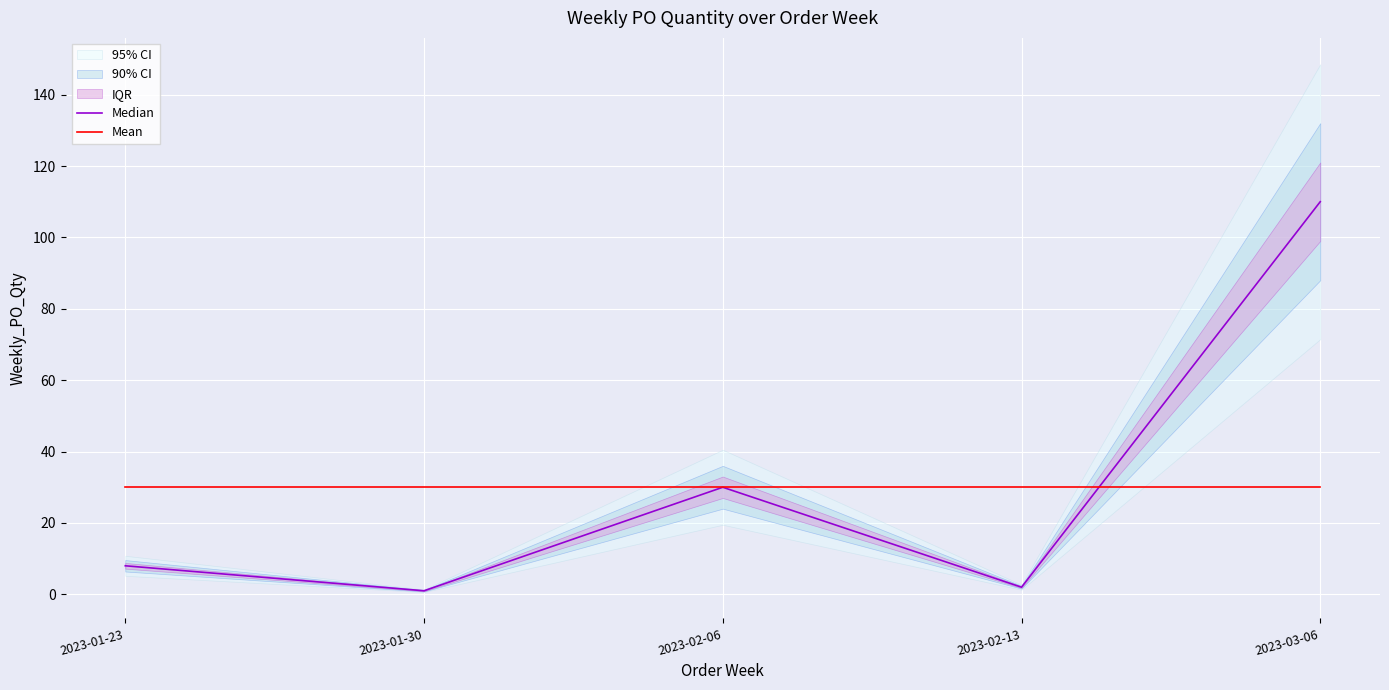

Is the value of Mean at 2023-03-06 greater than the value of Median at 2023-01-30?

Yes